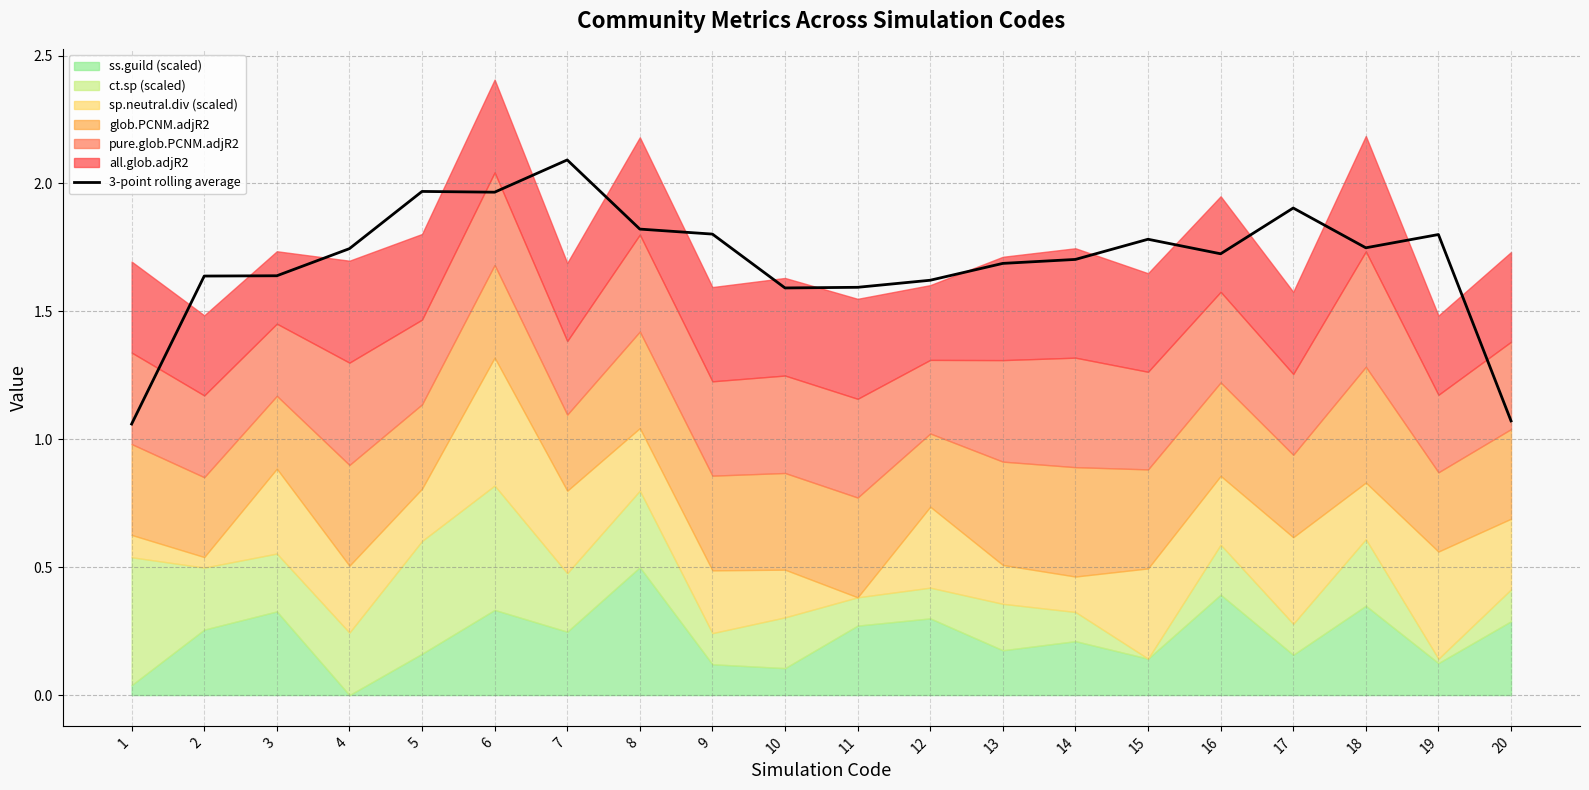

How many interior local valleys (lower than both neighbors) does the data have?

4